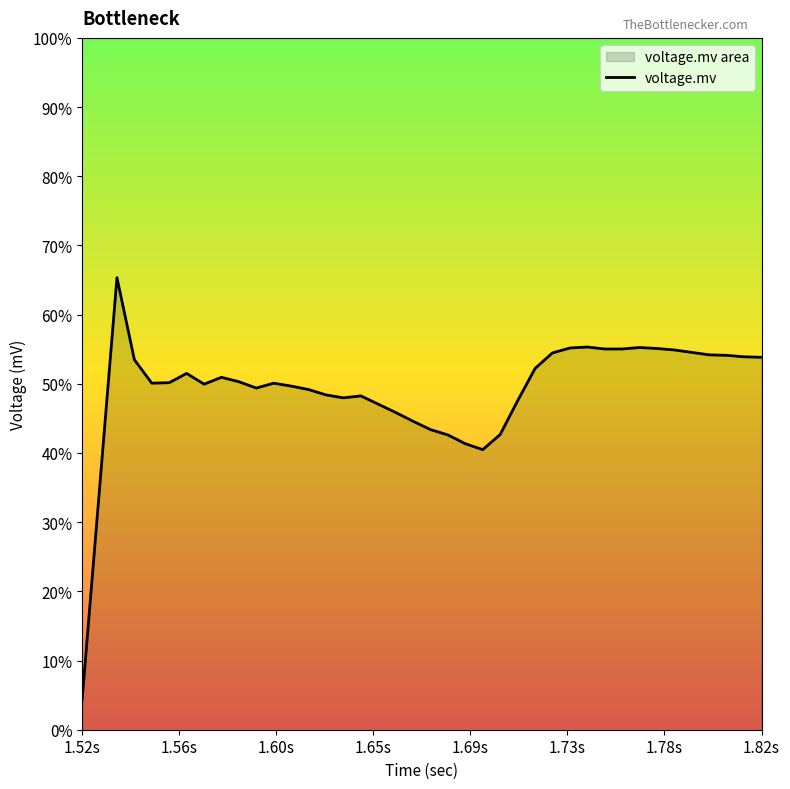

Does the chart have visible grid lines?

No